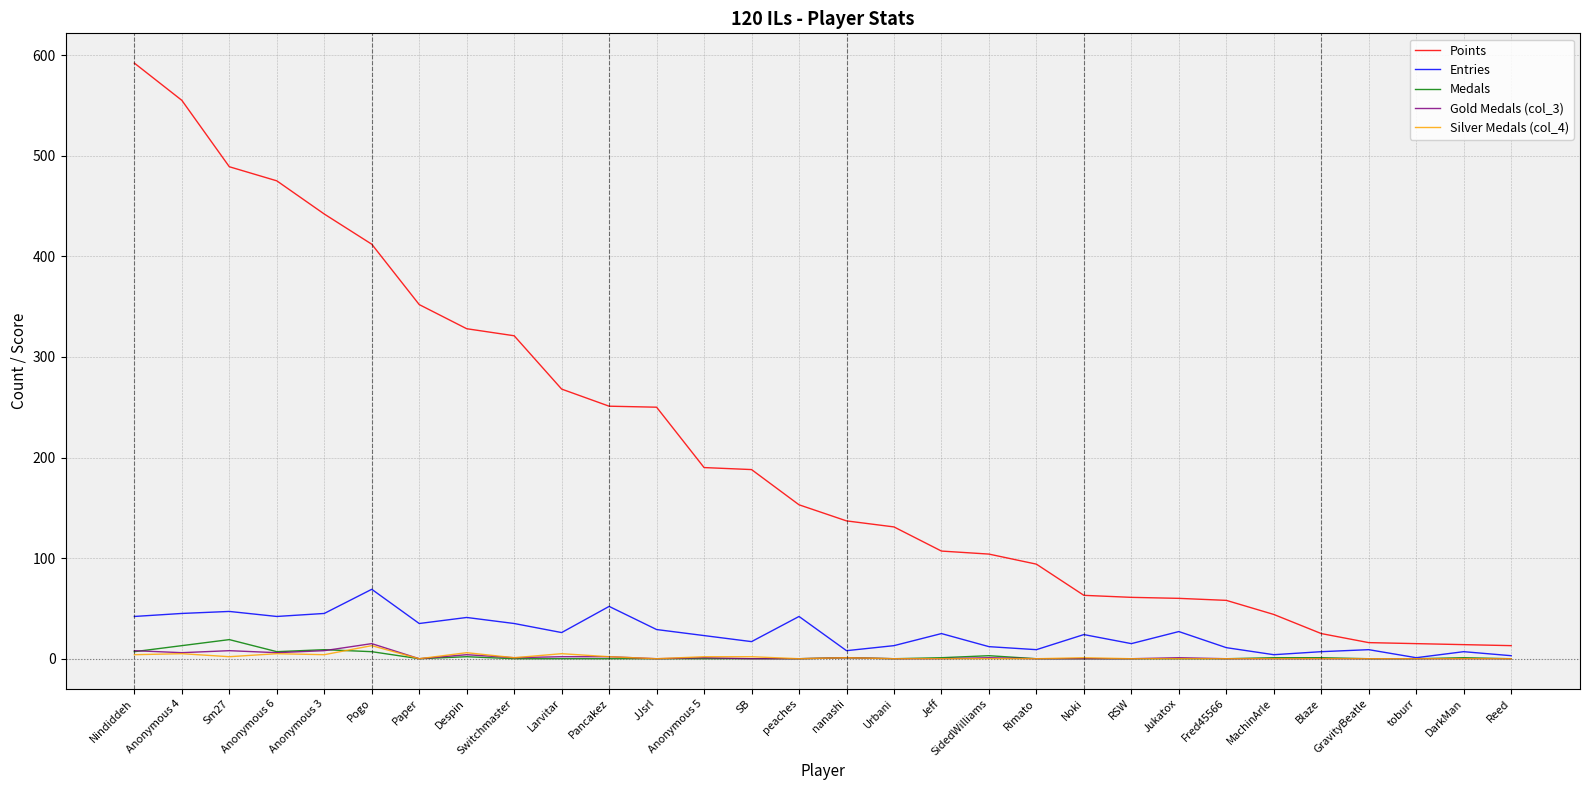

What position from the left is Nindiddeh?

1